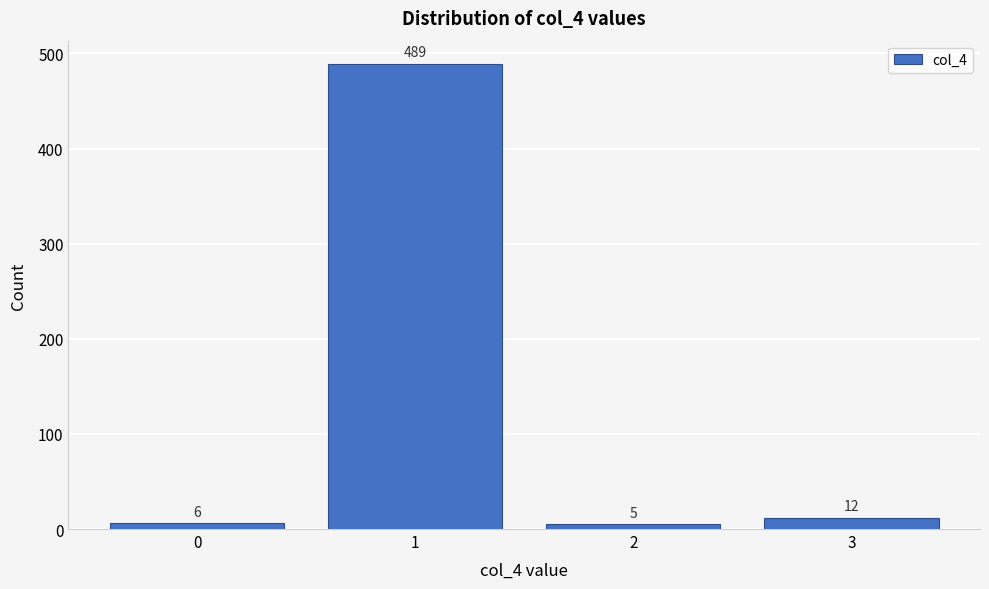

Reading left to right, list all the values displayed in this chart.

6	489	5	12